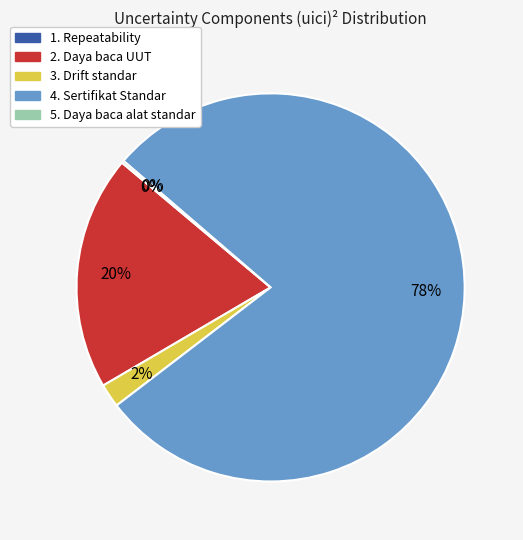

The 4. Sertifikat Standar slice represents 69% of the pie. True or false?

False